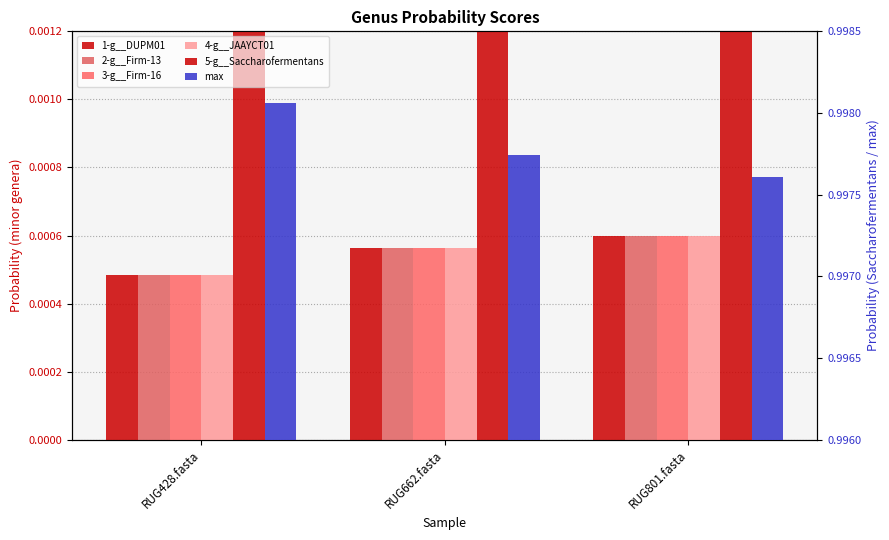

Which category has the highest value in the 3-g__Firm-16 series?

RUG801.fasta